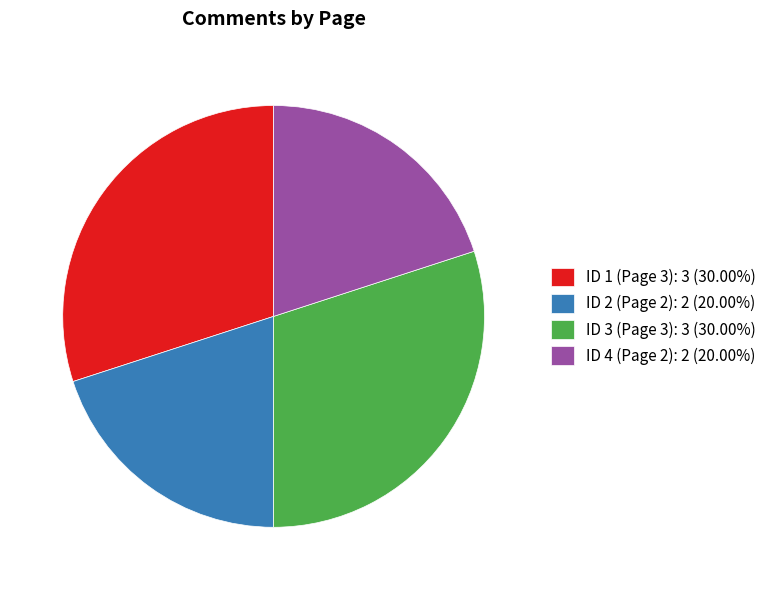

True or false: ID 3 (Page 3) accounts for 40% of the total.

False